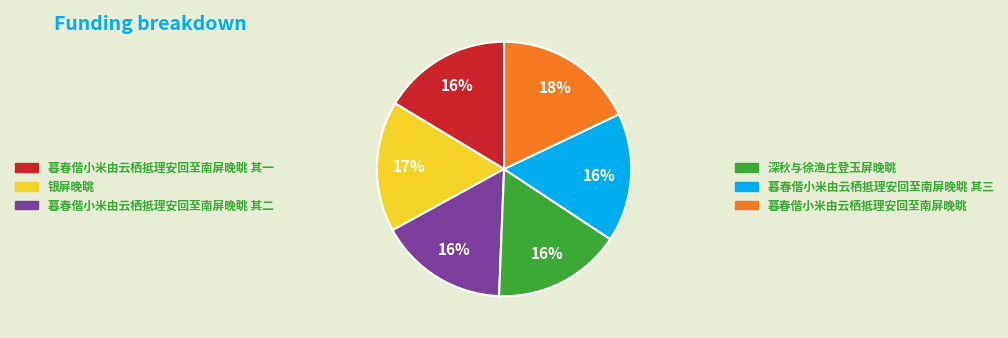

True or false: 银屏晚眺 accounts for 27% of the total.

False